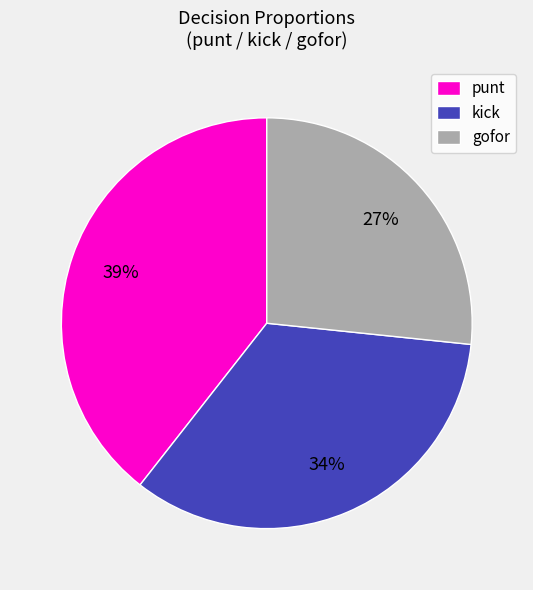

Is there any slice that represents more than half of the pie?

No